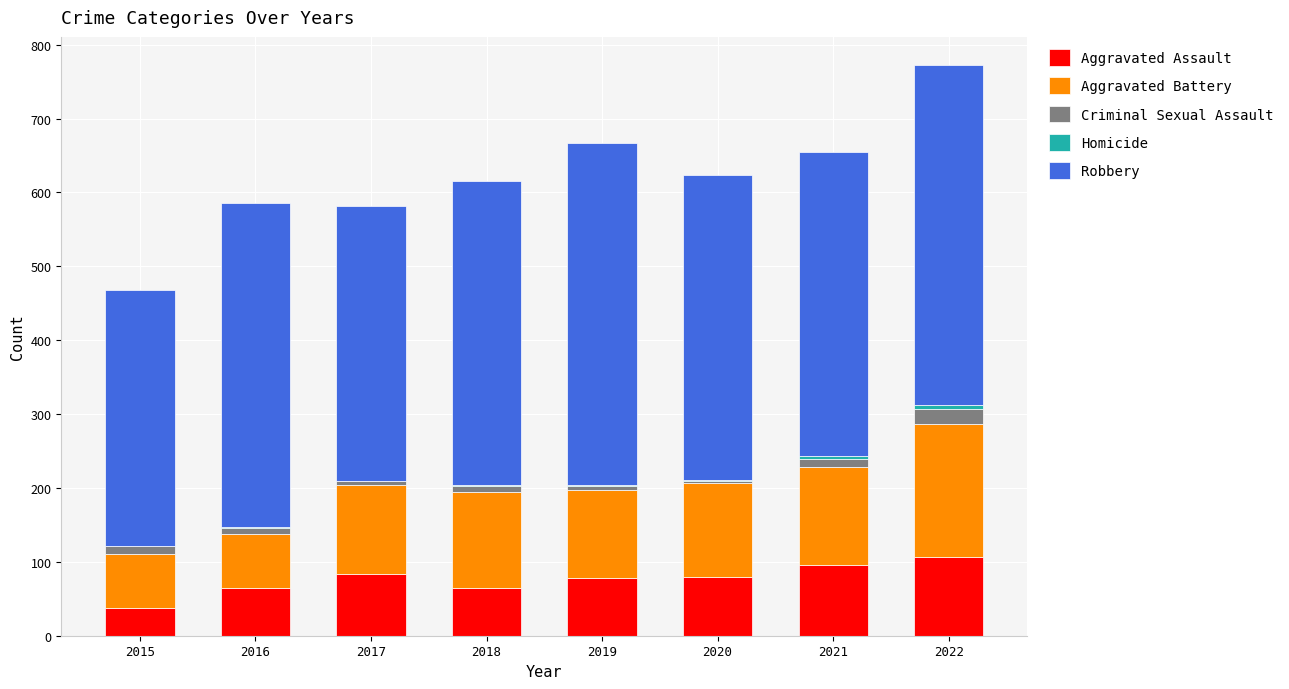

The value of Aggravated Assault at 2018 is 65. True or false?

True